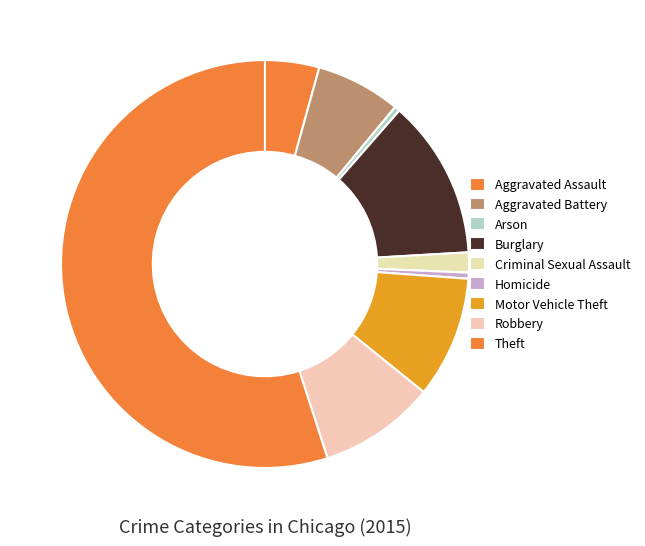

How many segments does this pie chart have?

9